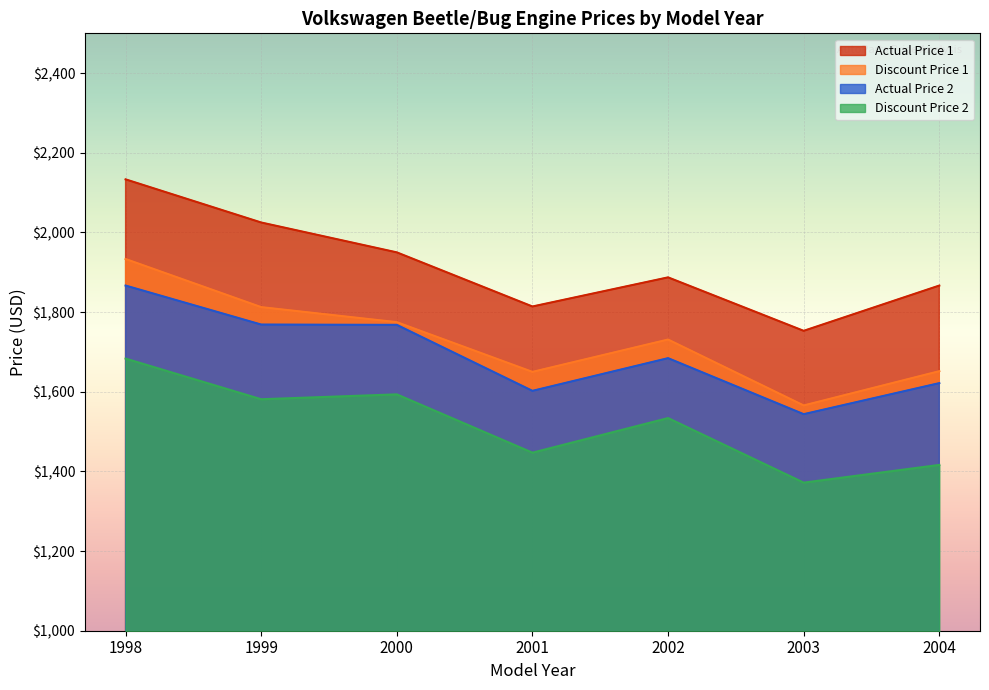

True or false: Discount Price 1 and Discount Price 2 cross at least once.

False